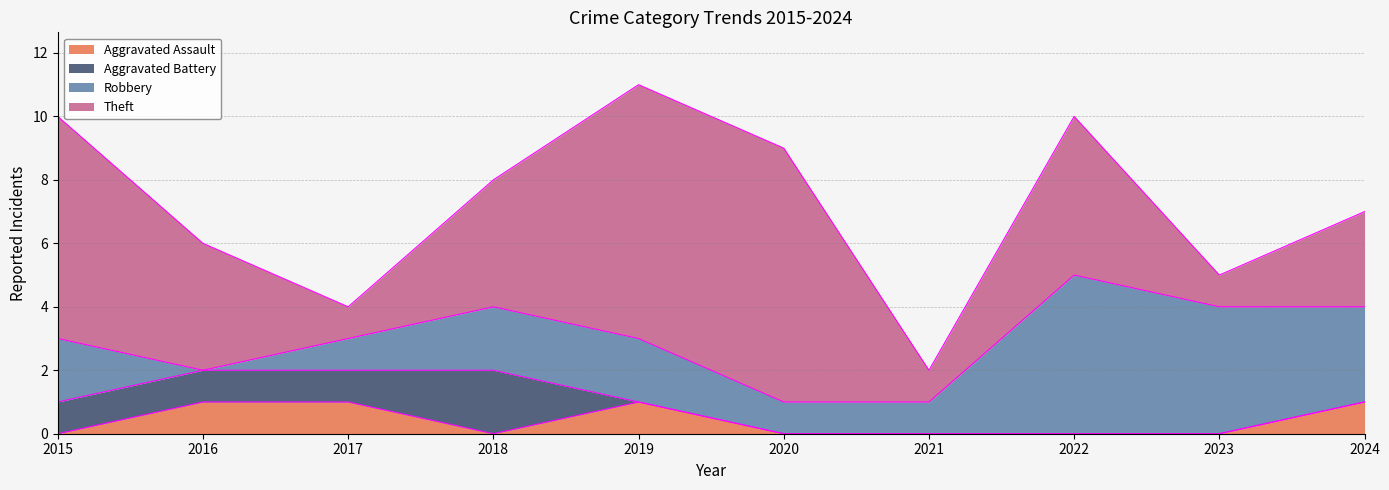

True or false: Theft and Robbery cross at least once.

False